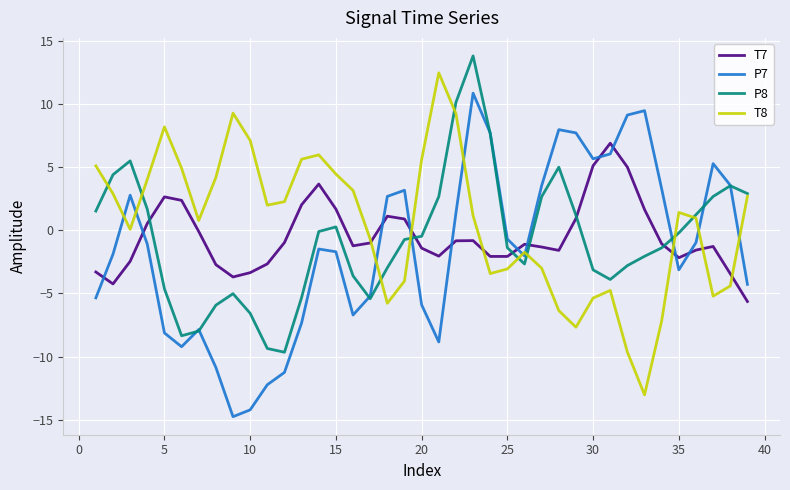

What is the highest value of the T7 series?

6.9